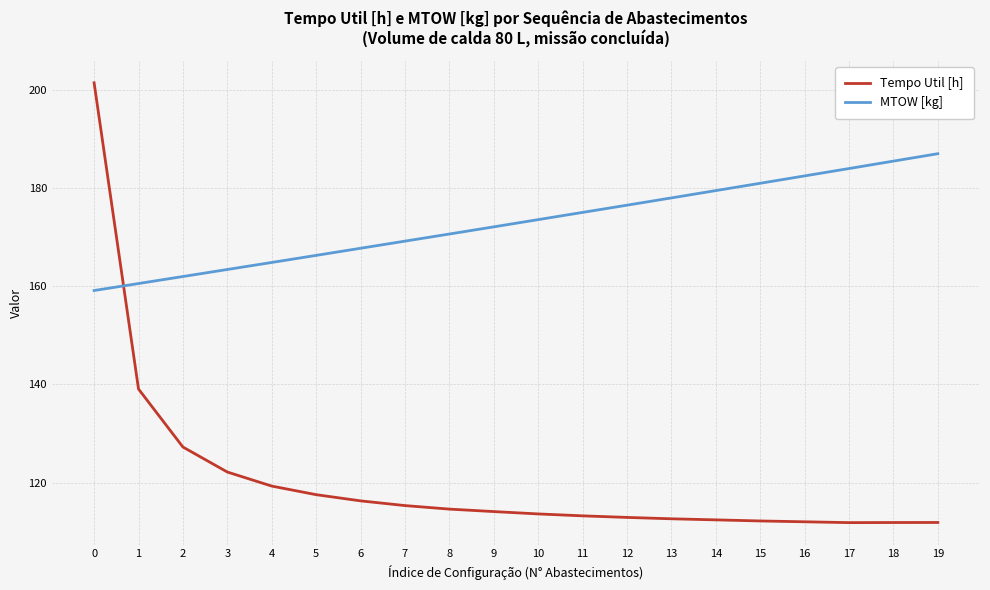

List the series in order of their overall mean, lowest first.

Tempo Util [h], MTOW [kg]